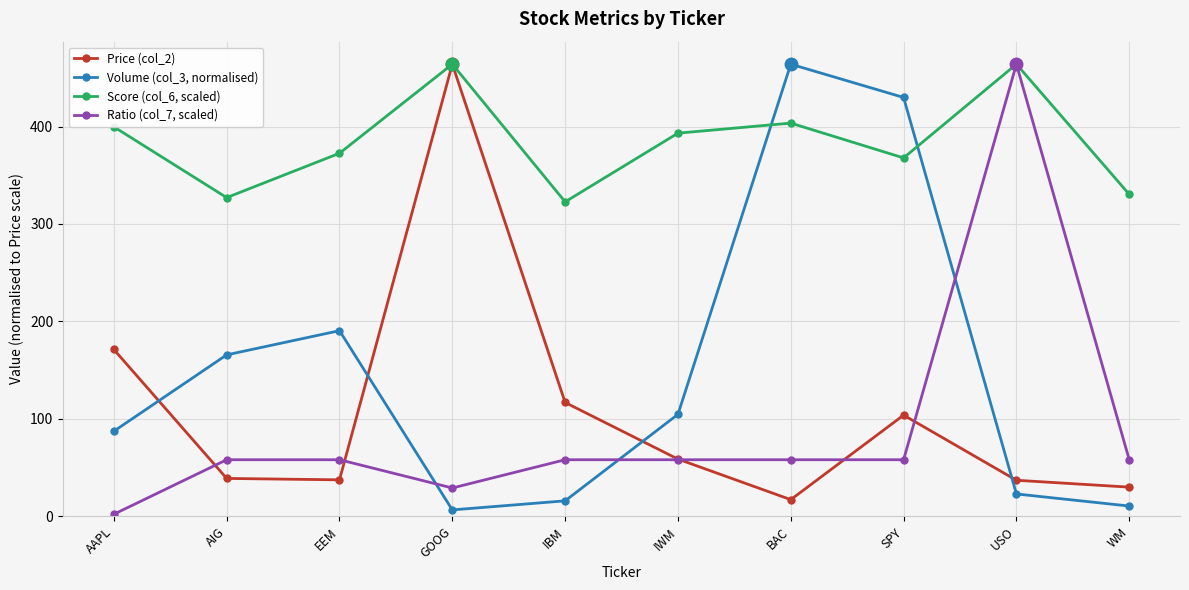

What is the lowest value of the Volume (col_3, normalised) series?

6.5